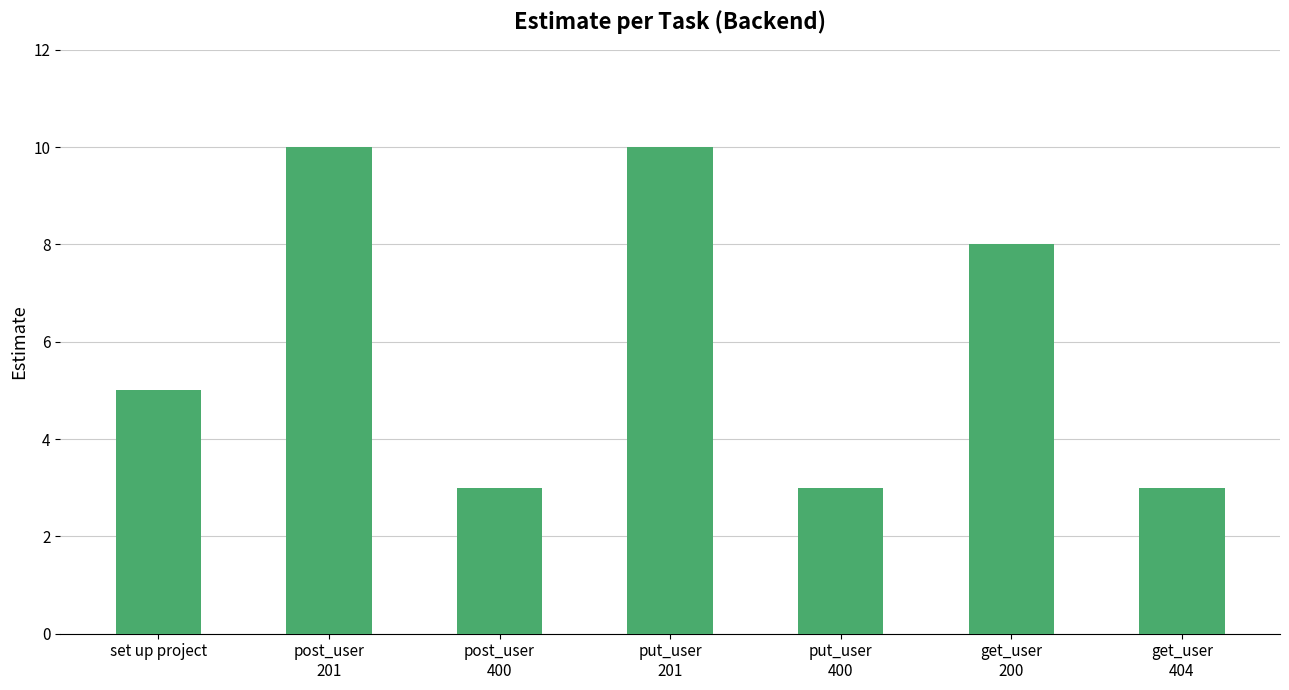

Where is the data nearest to the value 6?

set up project